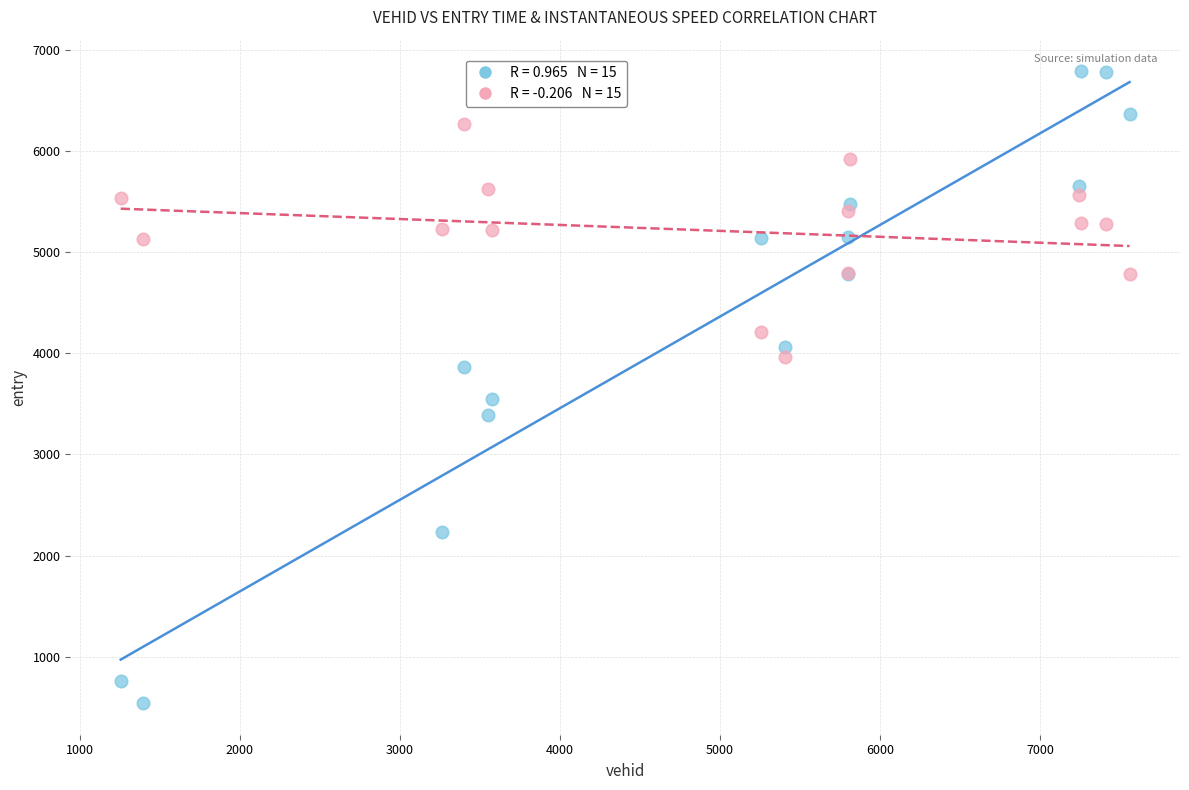

Across all series, what Y value is closest to 3665?

3552.6